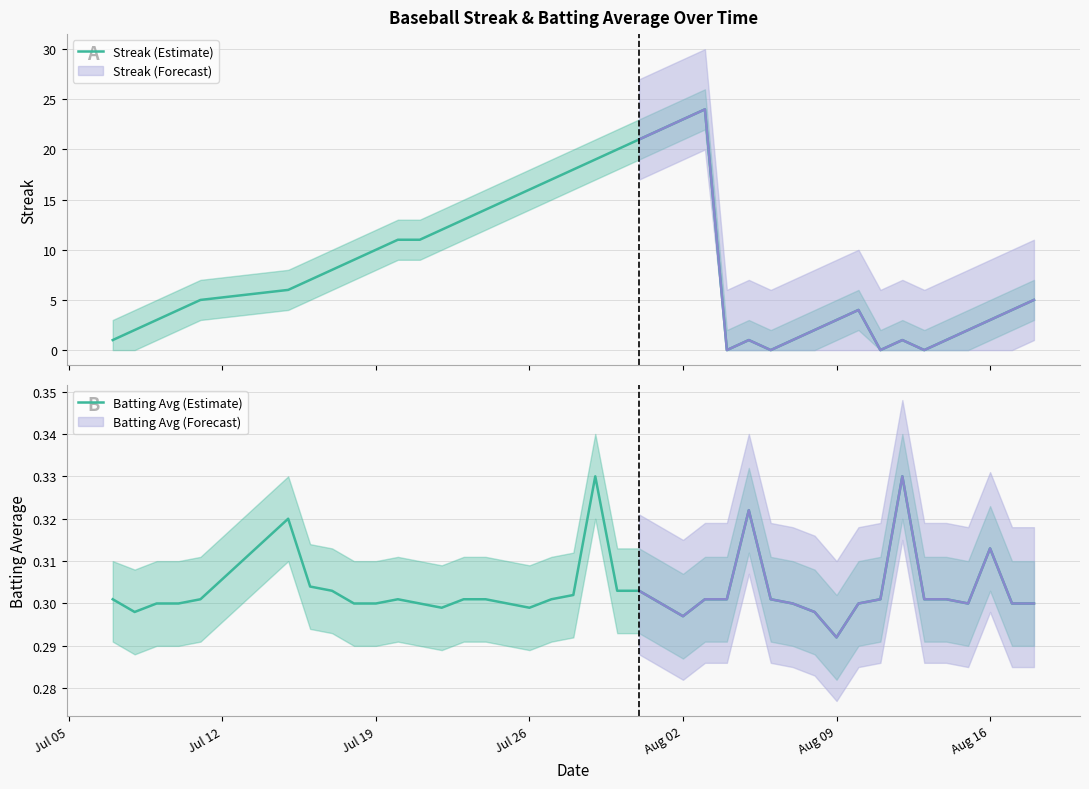

Which series has the largest total across all categories?

Streak (Estimate)